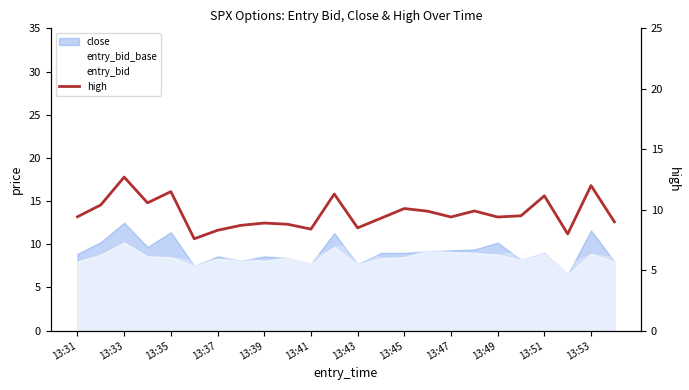

What position from the left is 23?

24